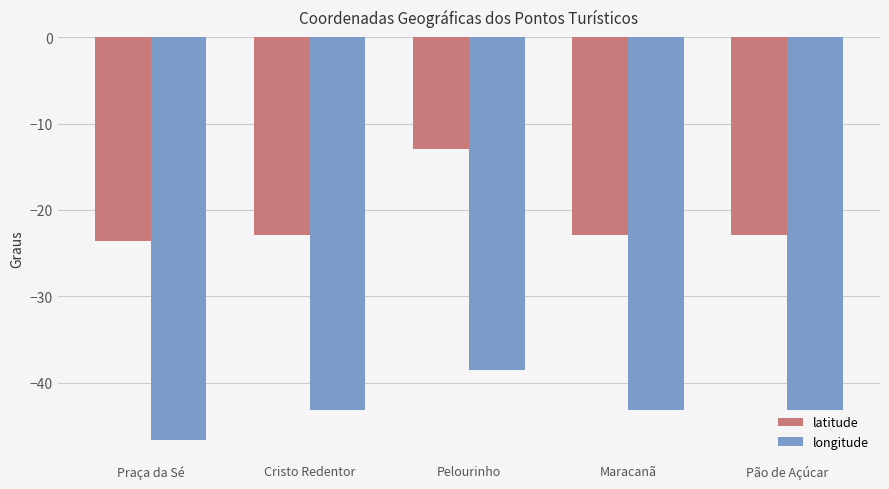

Rank the series at Praça da Sé from highest to lowest value.

latitude, longitude